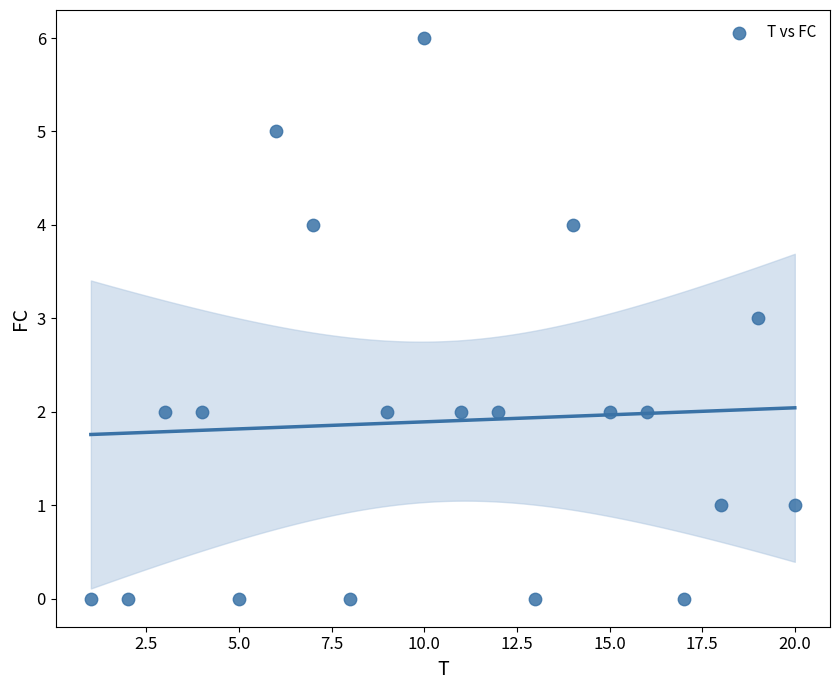

What is the range of Y values (max minus min)?

6